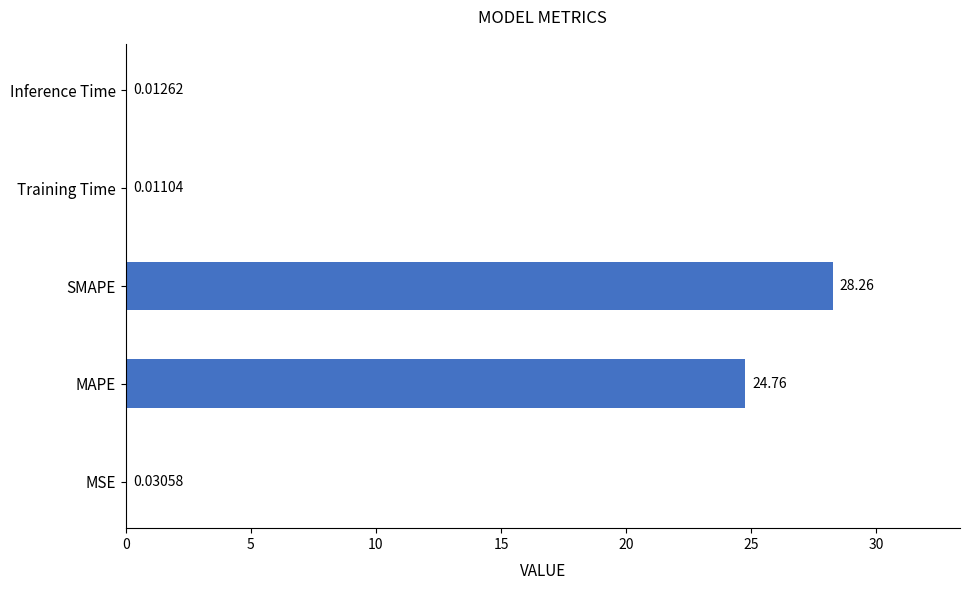

Between MSE and Inference Time, which is larger?

MSE